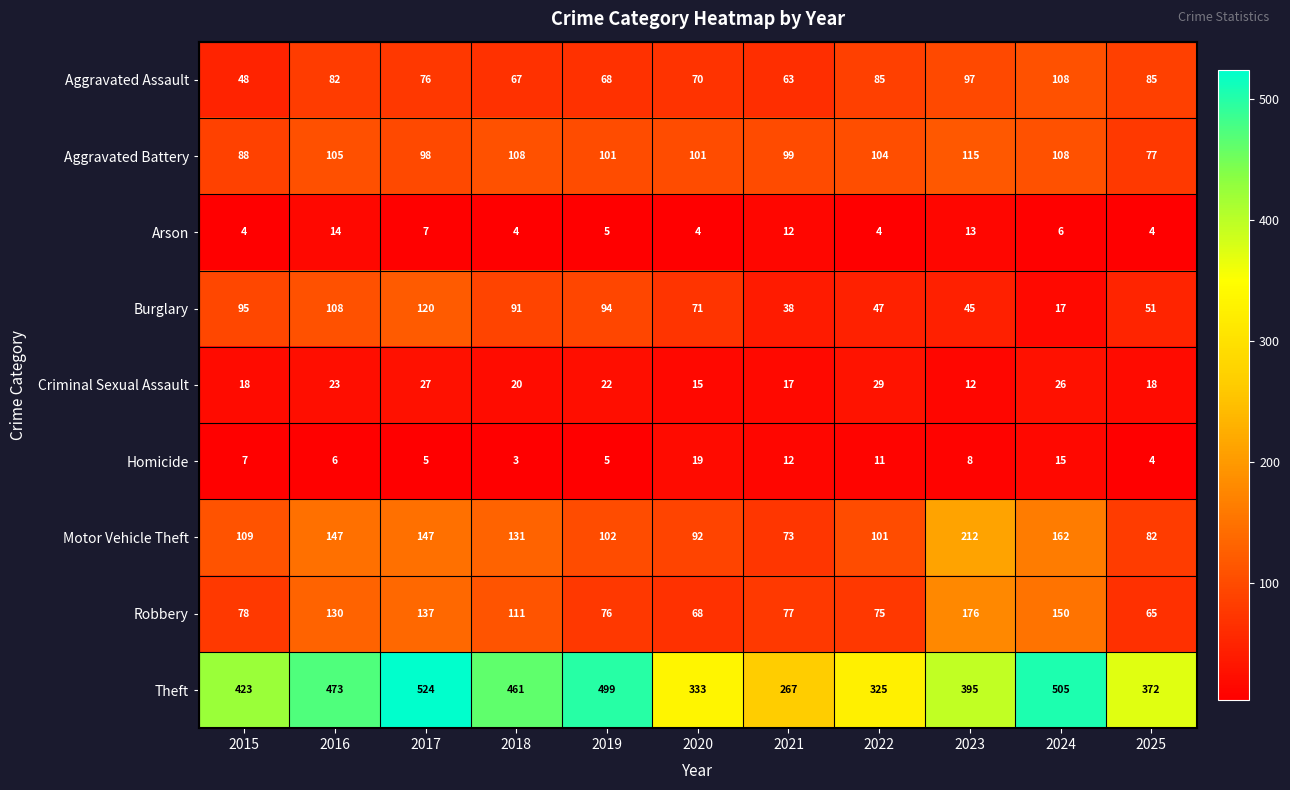

What is the sum of the Arson values at 2017 and 2025?

11